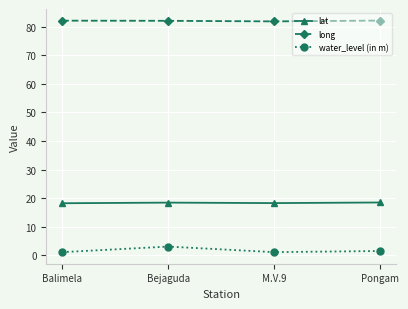

Count the number of categories in the chart.

4